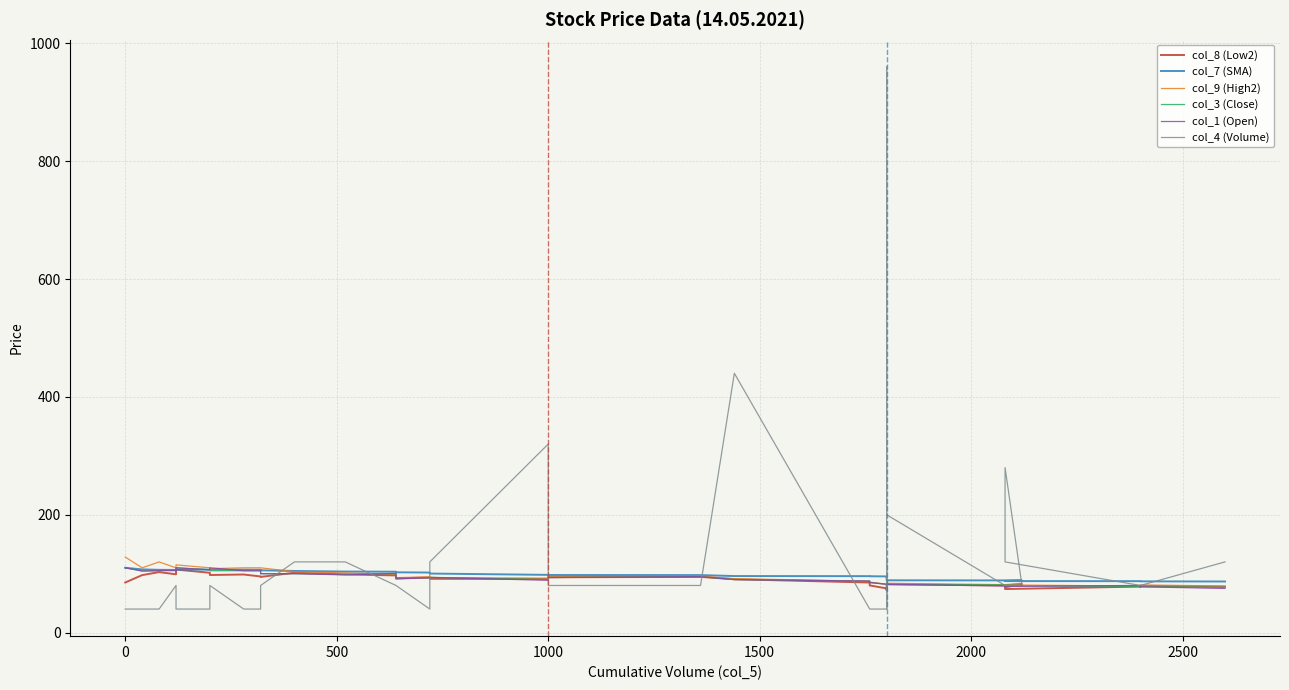

What is the lowest value of the col_1 (Open) series?

75.0